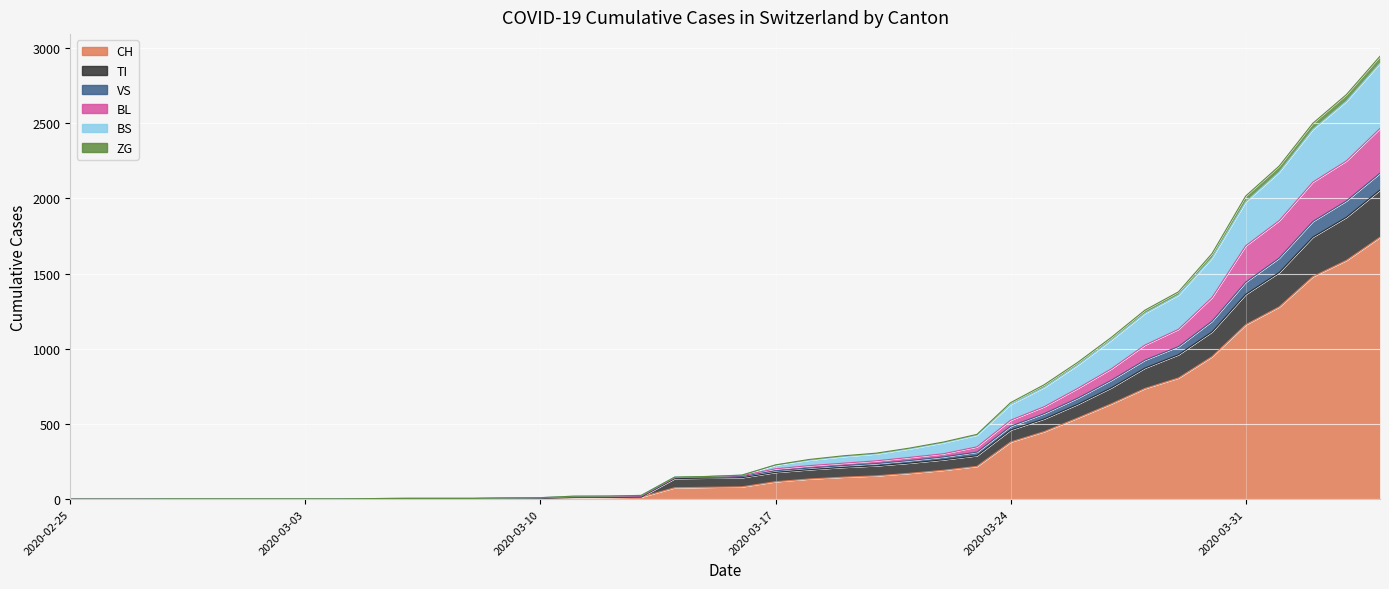

How many lines are shown in the chart?

6